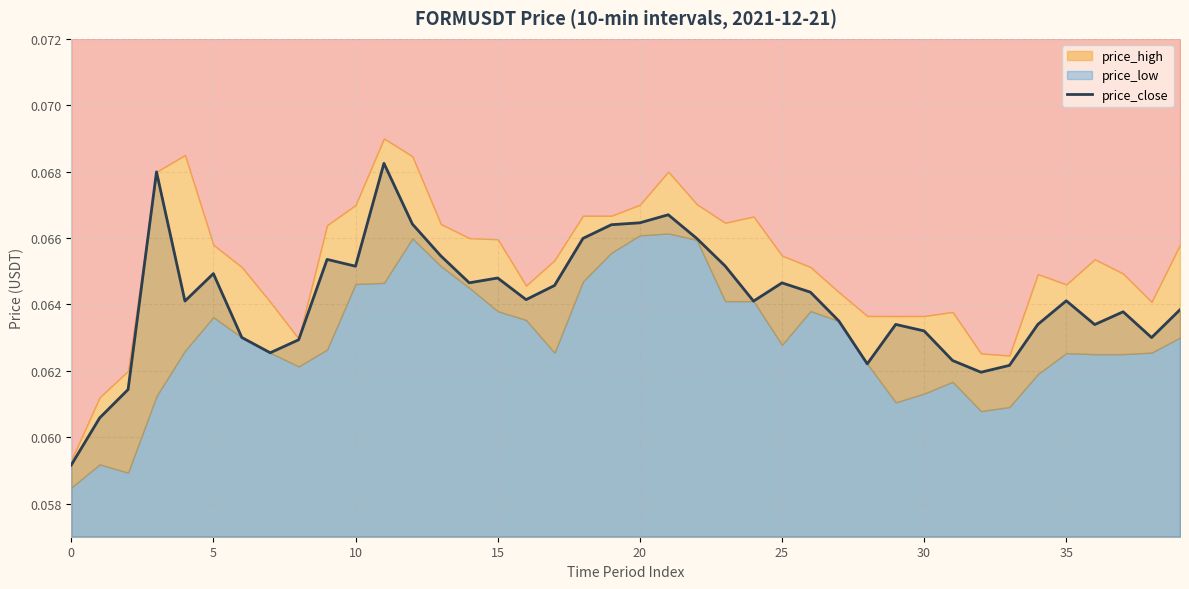

Reading left to right, what are all the values shown in this chart?

0.1	0.1	0.1	0.1	0.1	0.1	0.1	0.1	0.1	0.1	0.1	0.1	0.1	0.1	0.1	0.1	0.1	0.1	0.1	0.1	0.1	0.1	0.1	0.1	0.1	0.1	0.1	0.1	0.1	0.1	0.1	0.1	0.1	0.1	0.1	0.1	0.1	0.1	0.1	0.1